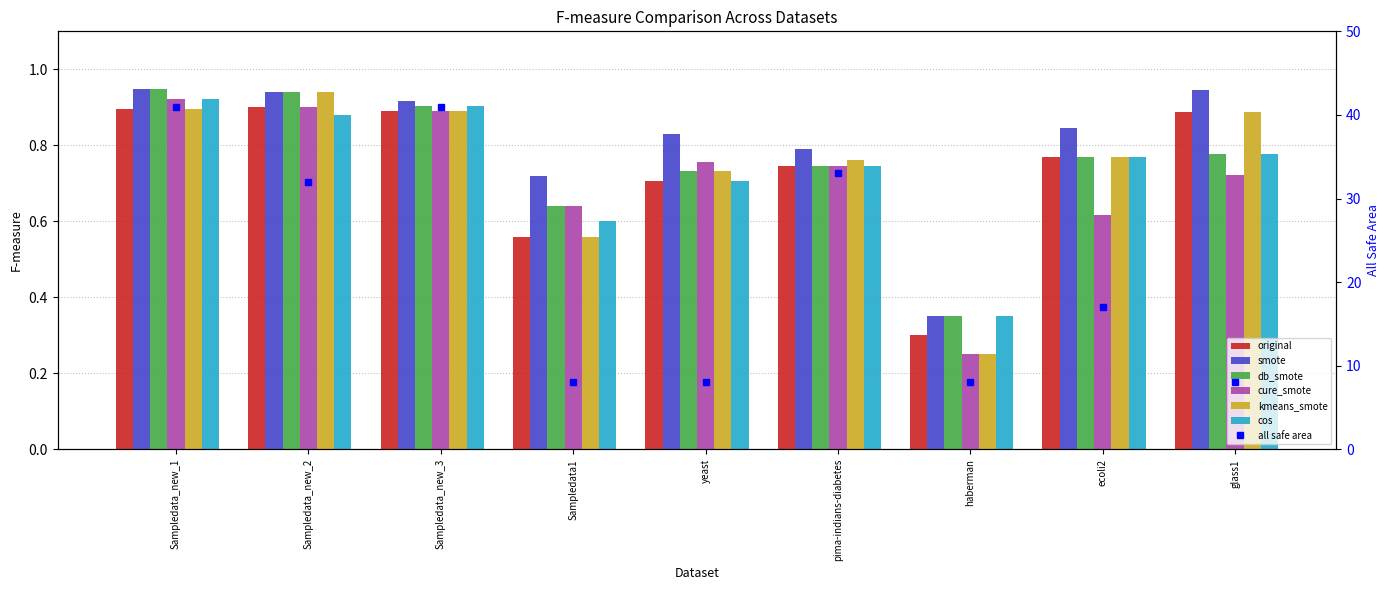

At which category is the sum across all series the highest?

Sampledata_new_1